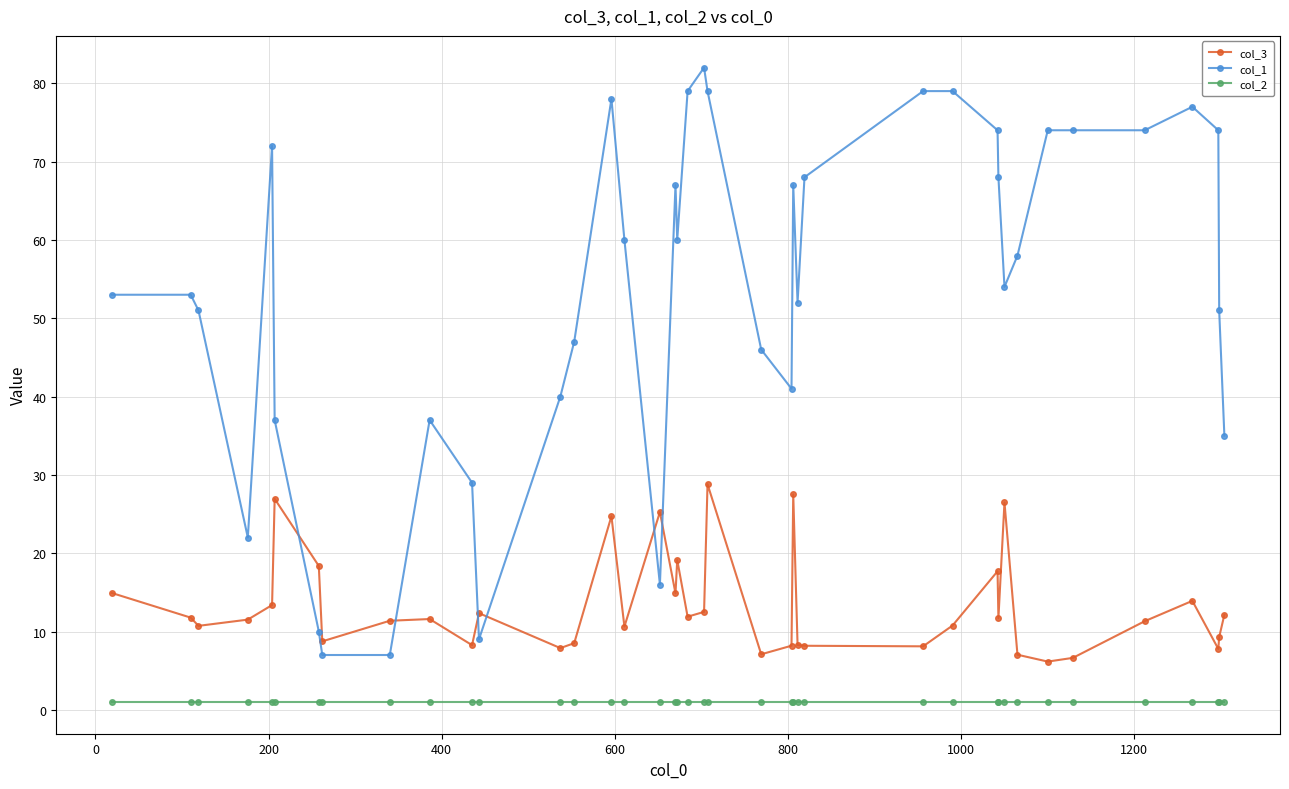

True or false: col_1 and col_2 cross at least once.

False